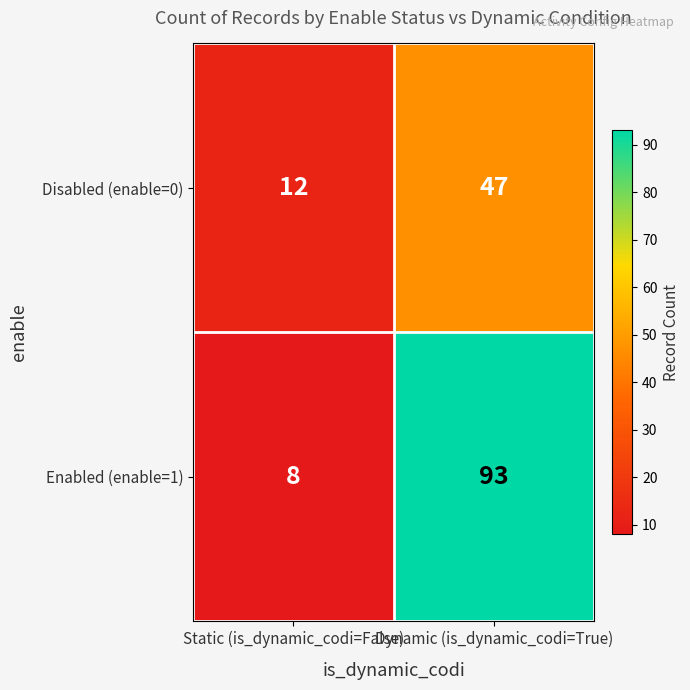

The Enabled (enable=1) series shows 8 at Static (is_dynamic_codi=False). True or false?

True